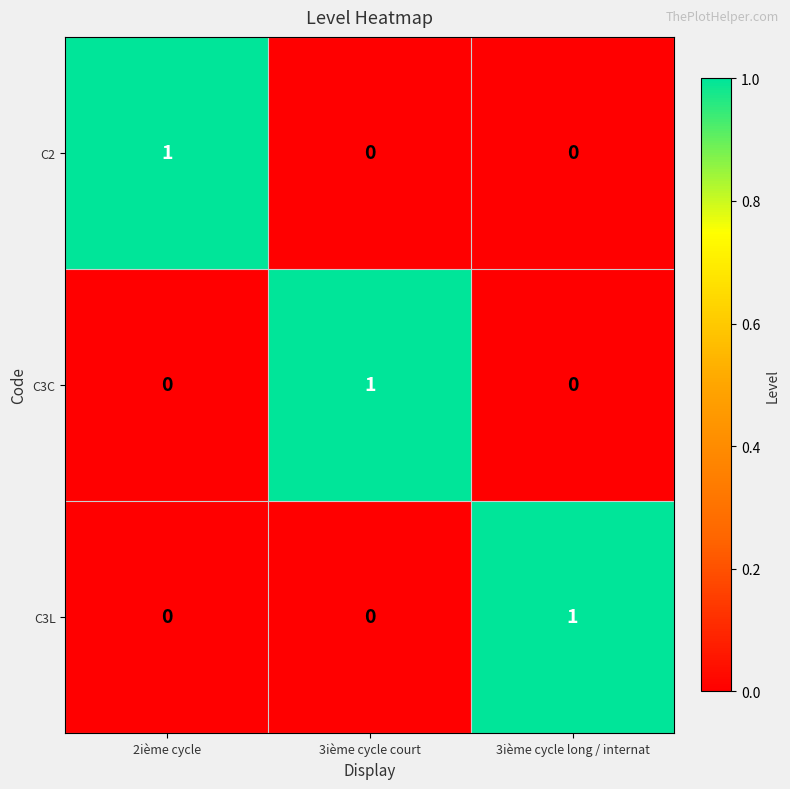

Reading right to left, list all the values displayed in this chart.

C2: 0	0	1
C3C: 0	1	0
C3L: 1	0	0